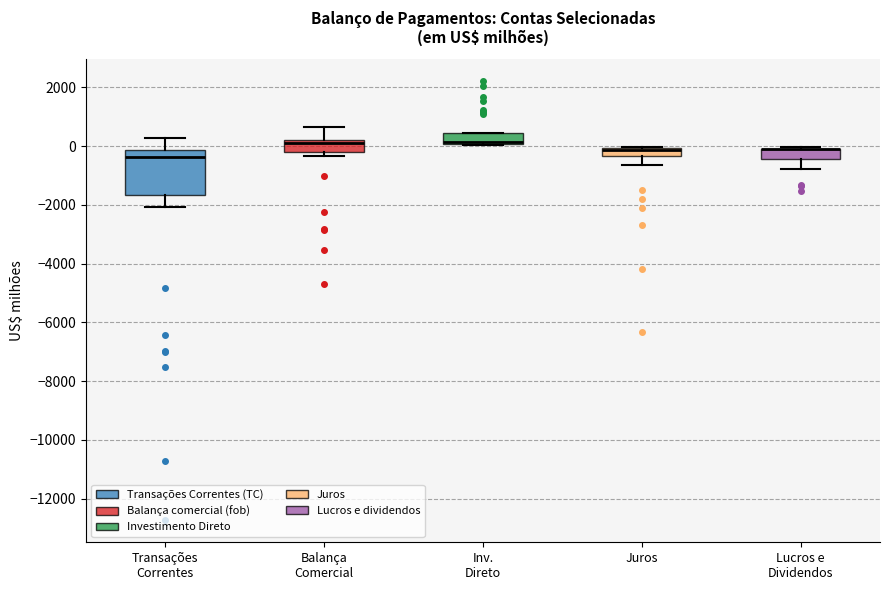

Which box is the tallest, from its lower edge to its upper edge?

Transações Correntes